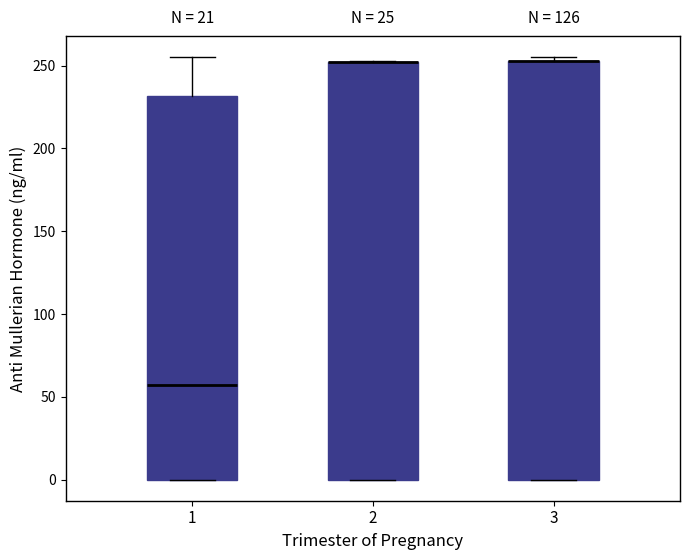

Reading left to right, read every box against the y-axis: the position of its median line, the range the box covers, and the ends of its whiskers. The values are not printed on the chart, so give them approximately, as read against the axis.

1: median 55, box 0 to 230, whiskers 0 to 255
2: median 250 (drawn on the box's upper edge), box 0 to 250, whiskers 0 to 255
3: median 255 (drawn on the box's upper edge), box 0 to 255, whiskers 0 to 255 (just above the box's upper edge)